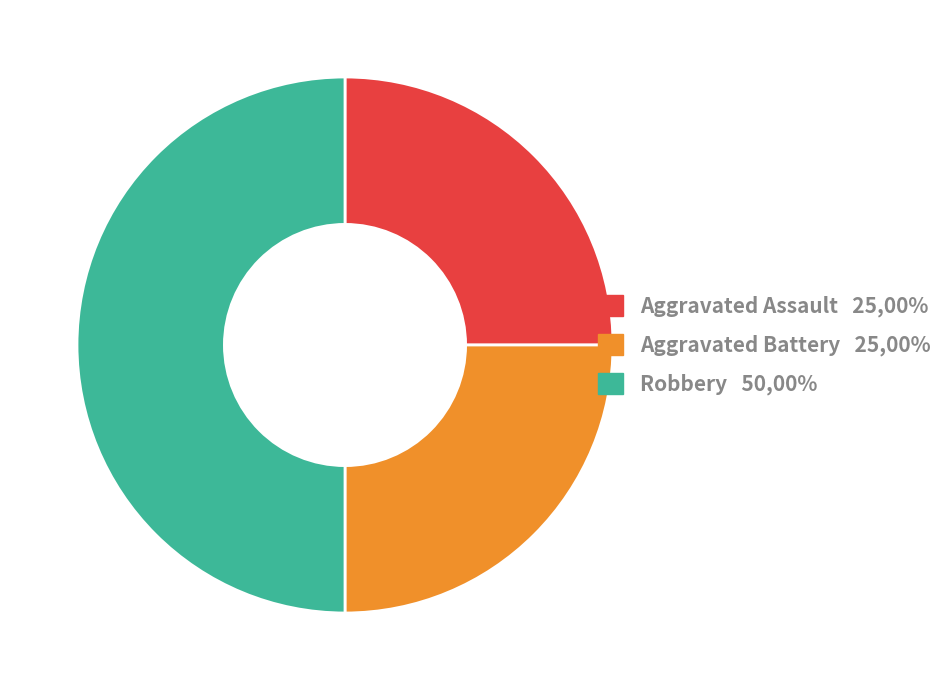

Is it true that Aggravated Assault is 25% of the pie?

True